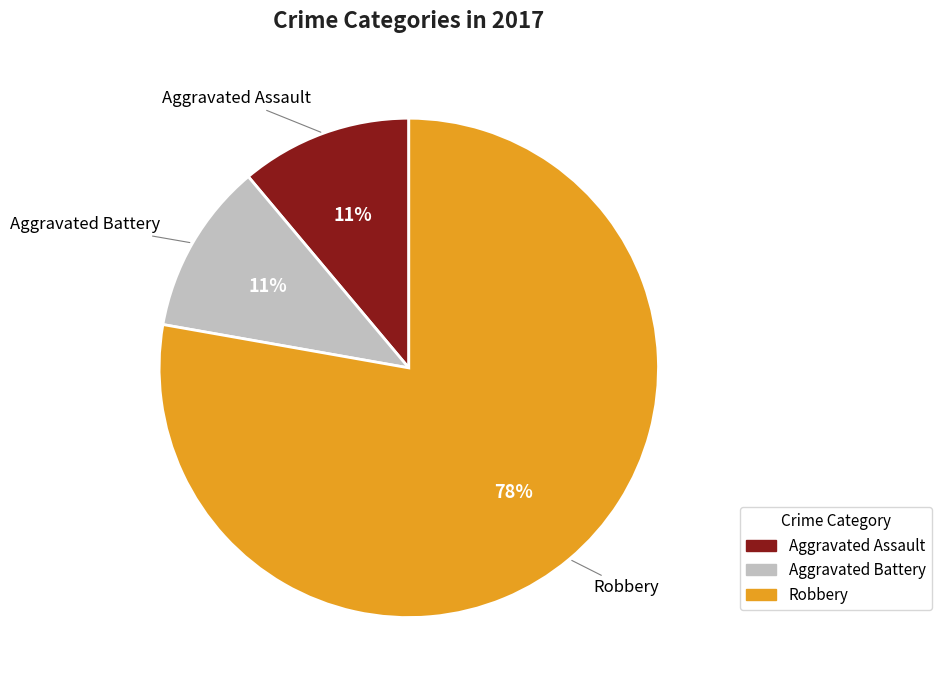

The Aggravated Battery slice represents 20% of the pie. True or false?

False